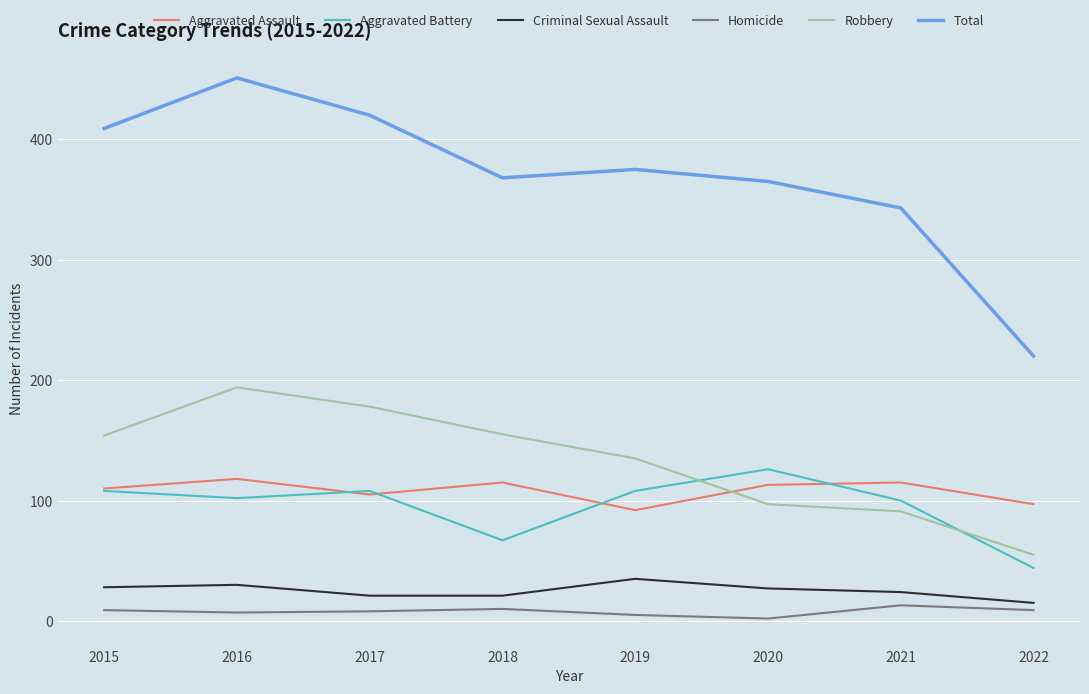

How many values in the Robbery series are below 154?

4